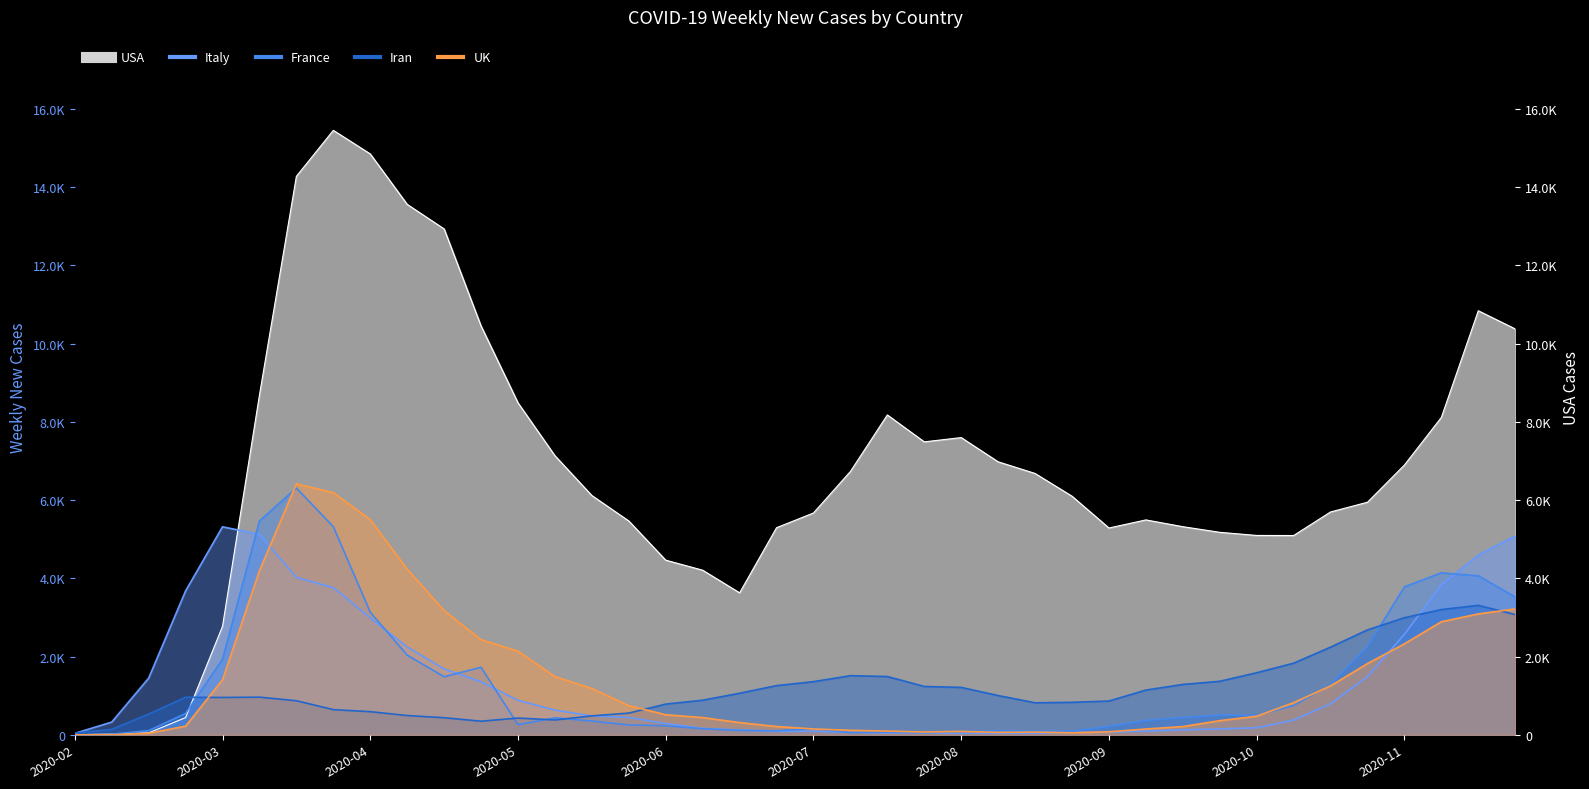

True or false: UK and France cross at least once.

True